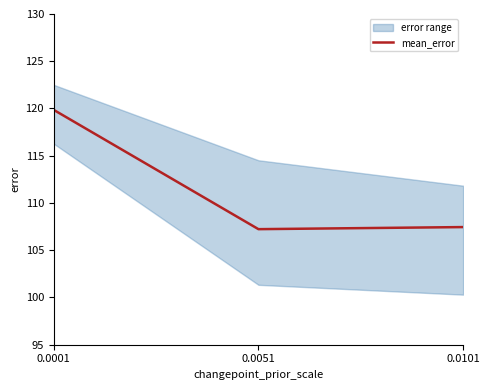

List the labels in order of value, largest first.

0.0001, 0.0101, 0.0051